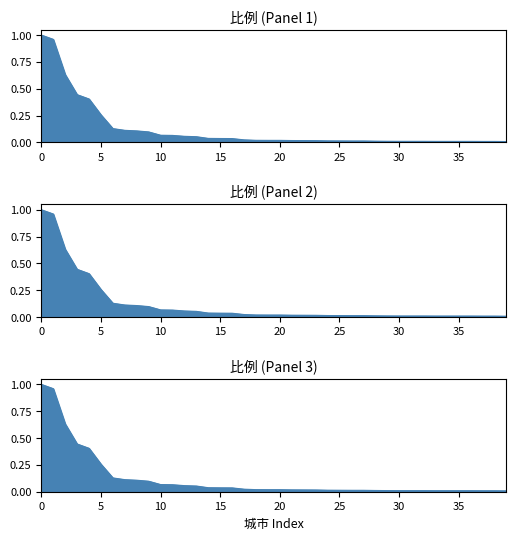

List the labels in order of value, largest first.

0, 1, 2, 3, 4, 5, 6, 7, 8, 9, 10, 11, 12, 13, 14, 15, 16, 17, 18, 19, 20, 21, 22, 23, 24, 25, 26, 27, 28, 29, 30, 31, 32, 33, 34, 35, 36, 37, 38, 39